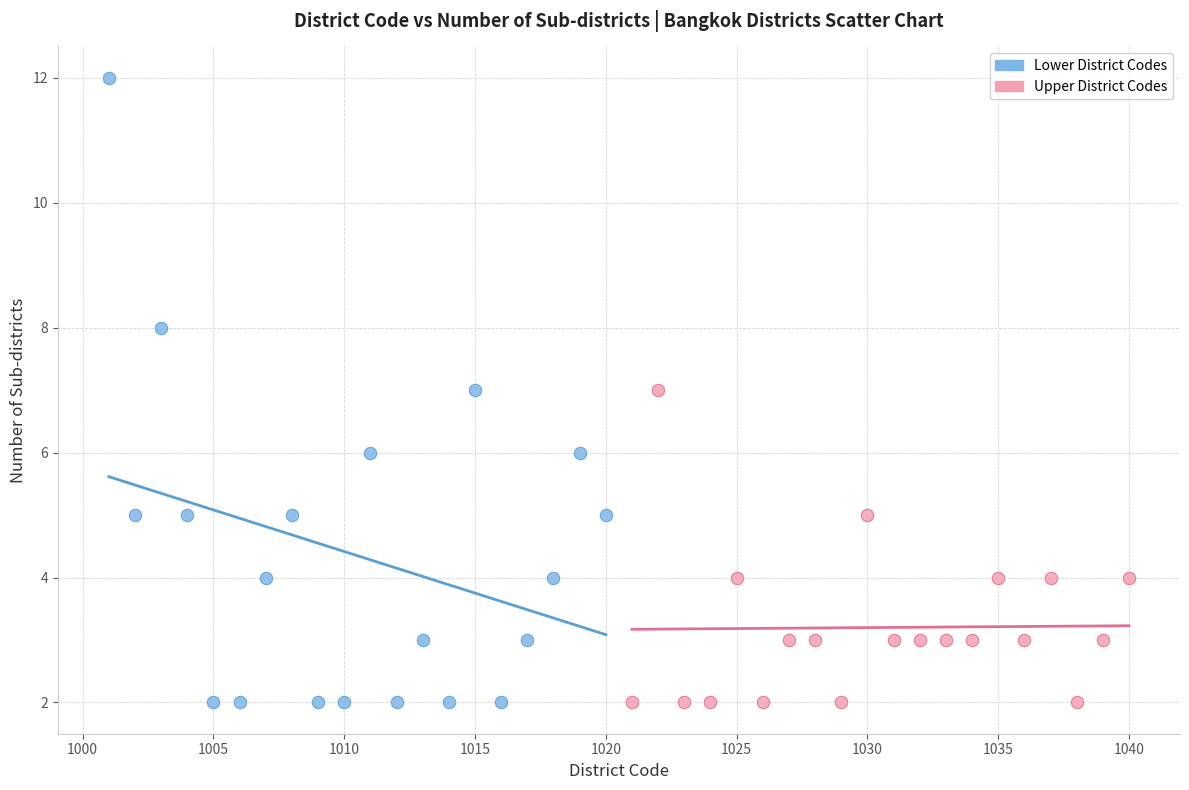

Which series has the widest spread of Y values?

Lower District Codes